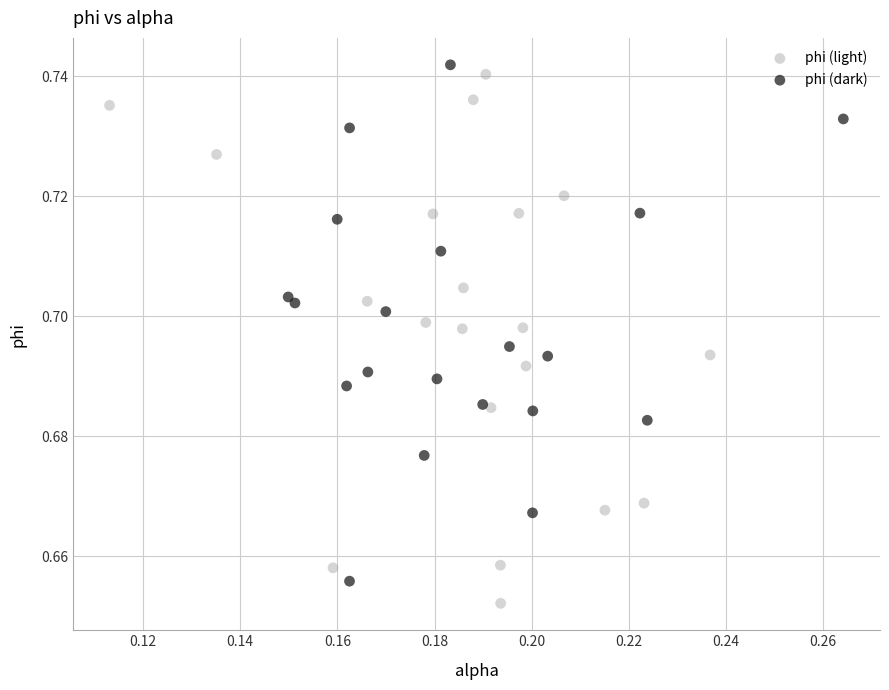

Which series has the widest spread of Y values?

phi (light)